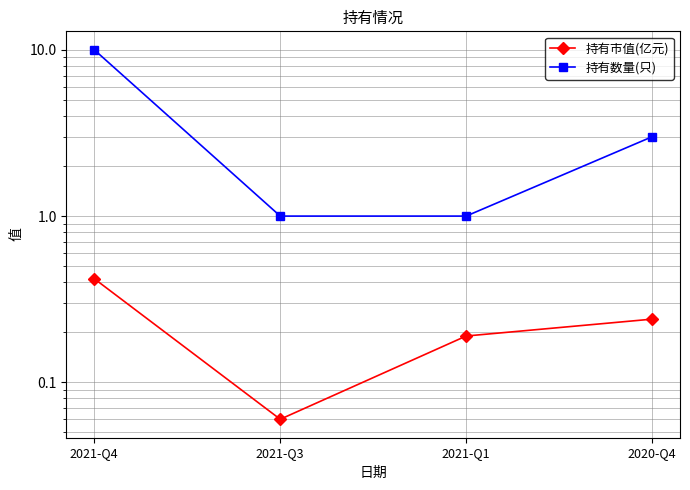

What is the sum of the 持有数量(只) values at 2021-Q1 and 2021-Q4?

11.0